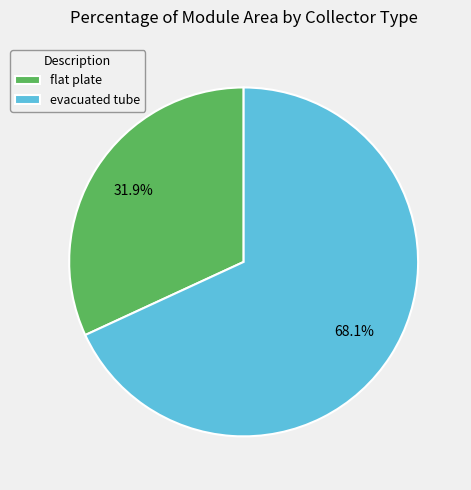

Is evacuated tube the majority of the pie?

Yes